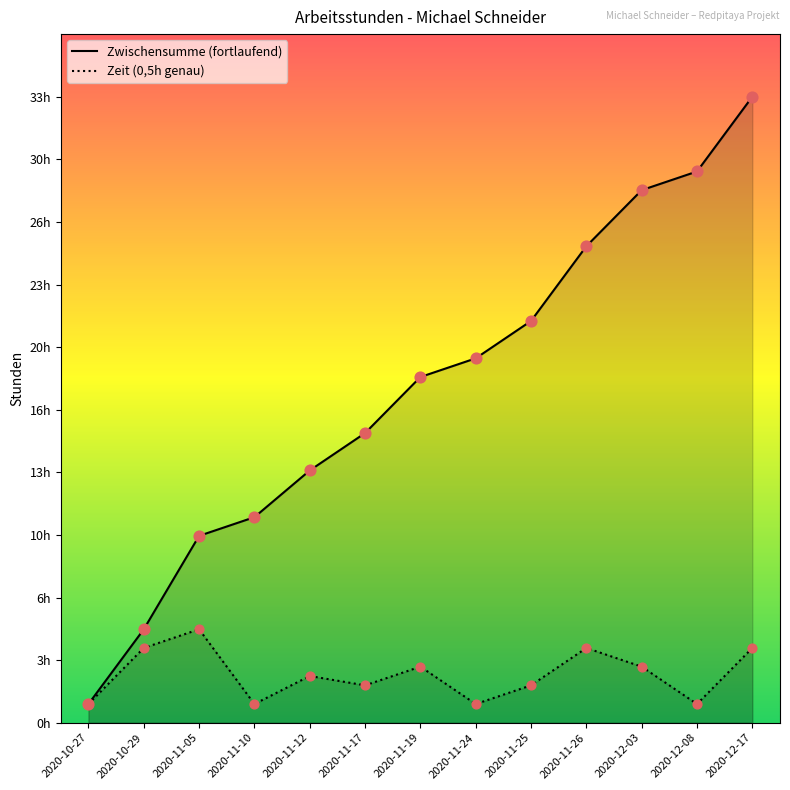

Is the value of Zeit (0,5h genau) at 2020-11-05 greater than the value of Zwischensumme (fortlaufend) at 2020-11-10?

No